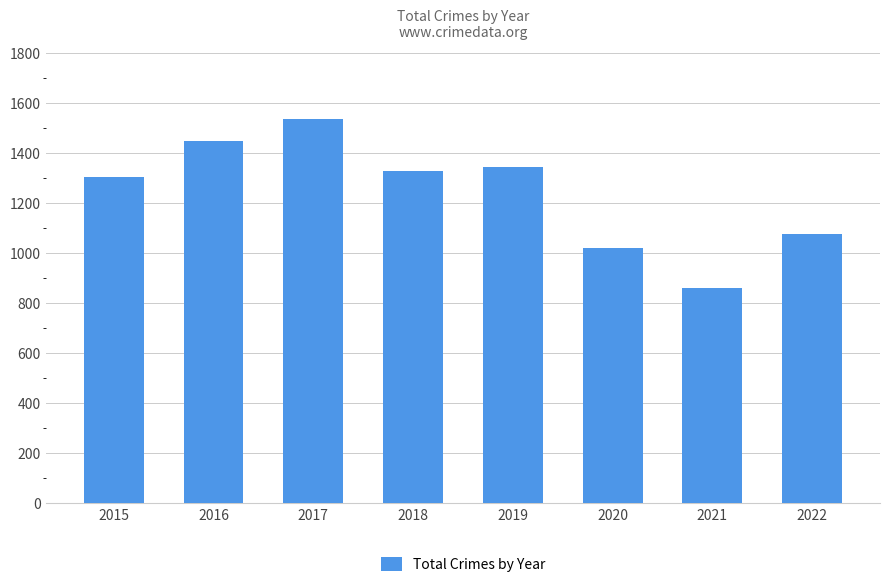

What is the sum of the values at 2017 and 2021?

2397